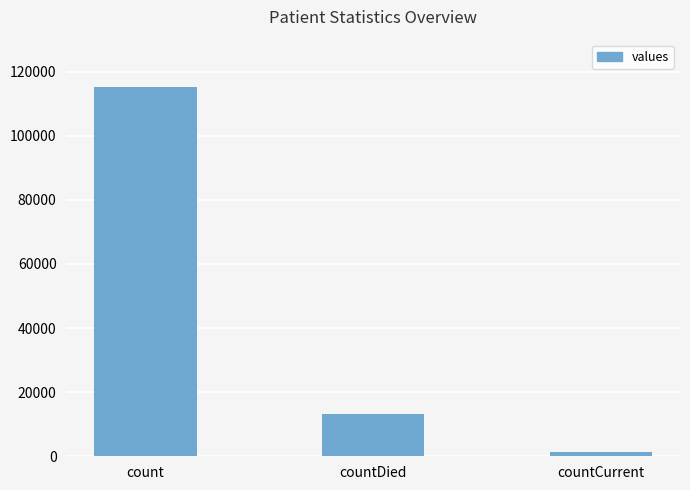

How many bars are there in total?

3